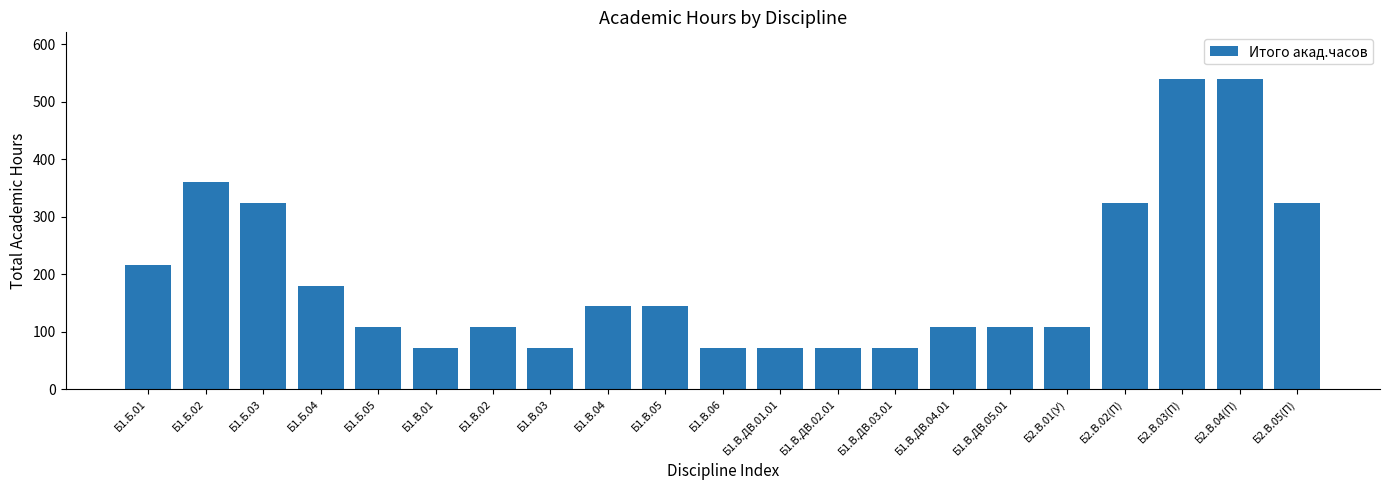

What is the sum of all values?

4068